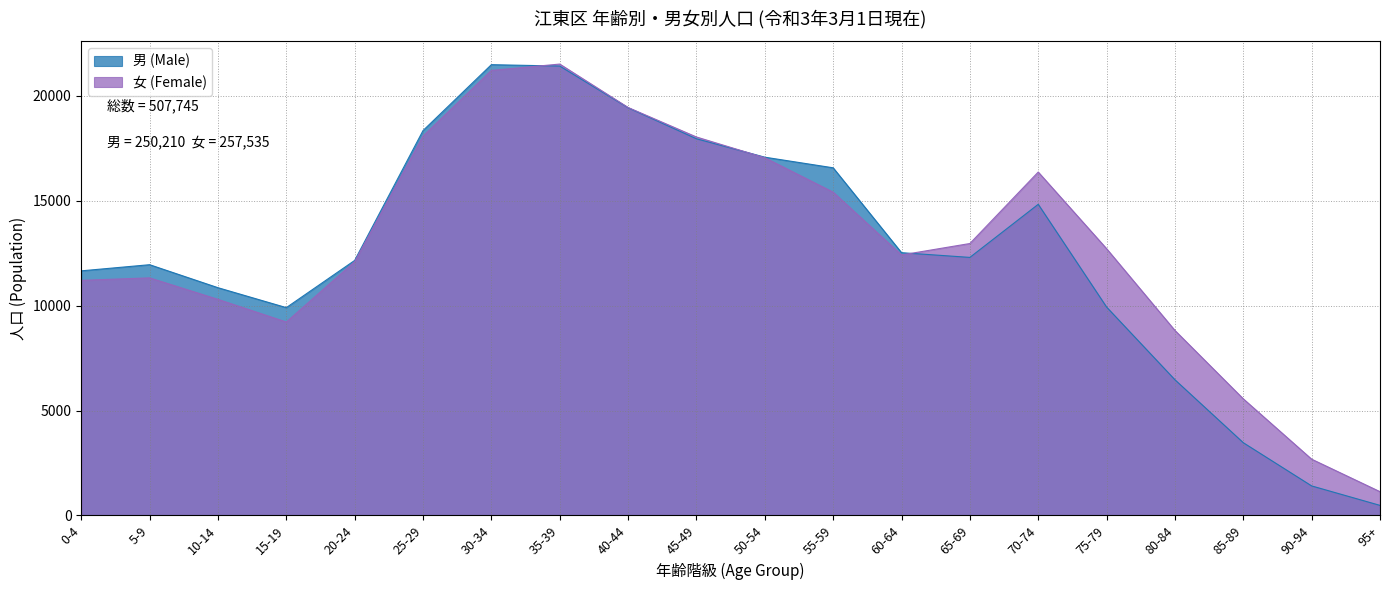

Where is 女 (Female) nearest to the value 11323?

5-9